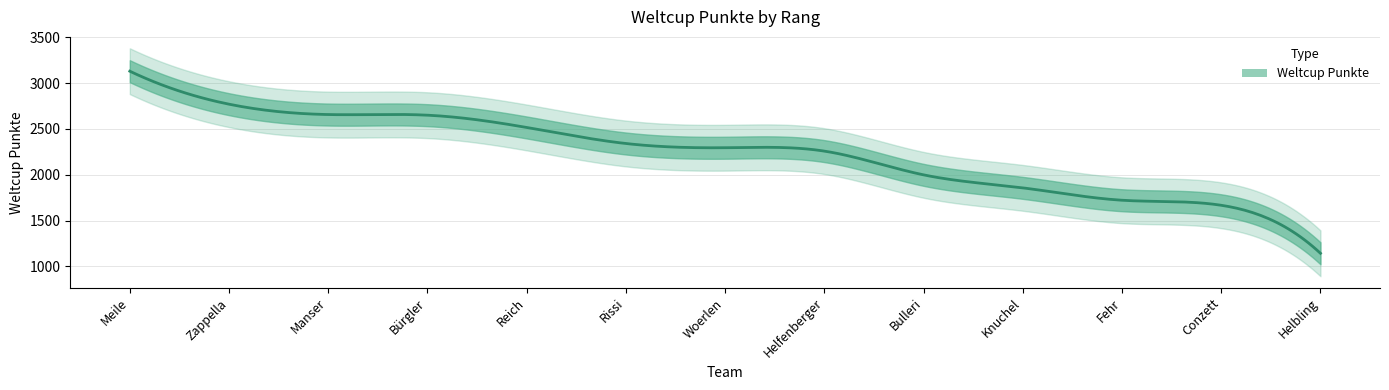

Is this an area chart (filled region under the line)?

No